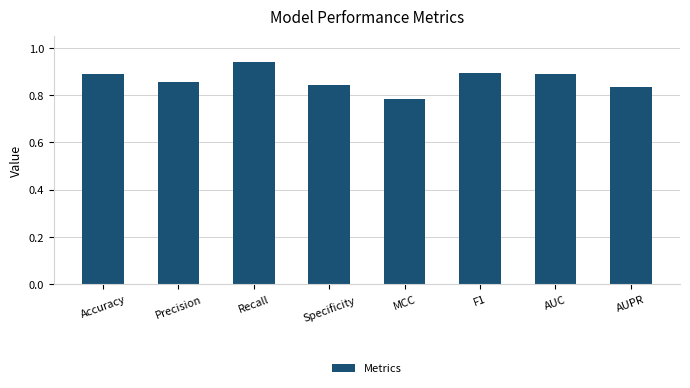

What is the sum of the values at MCC and Precision?

1.6